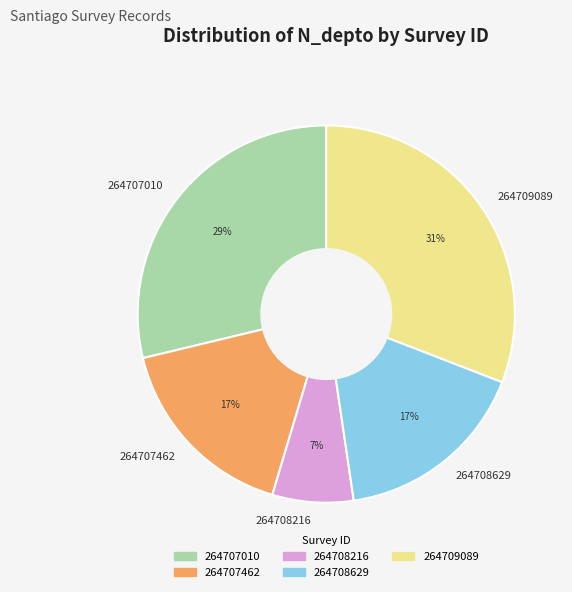

To the nearest percent, what is the difference between the 264708629 and 264707010 slice percentages?

12%